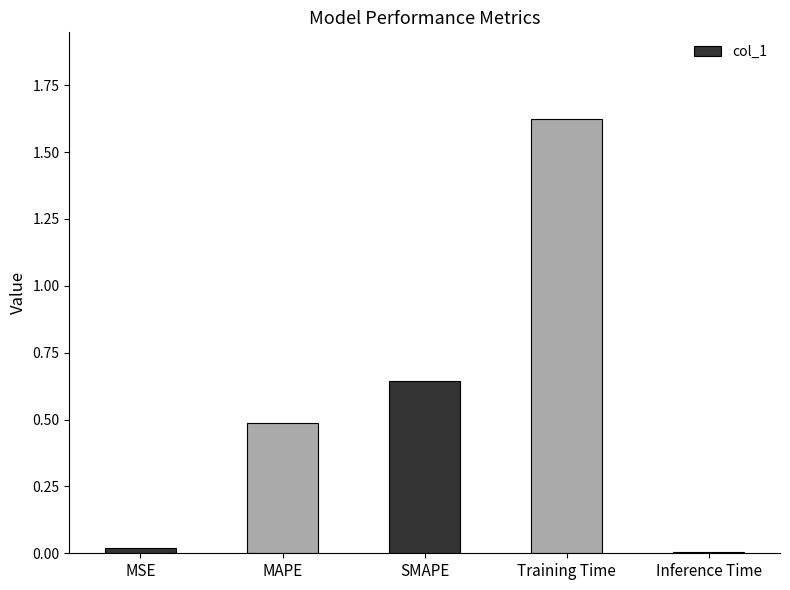

What position from the right is MSE?

5